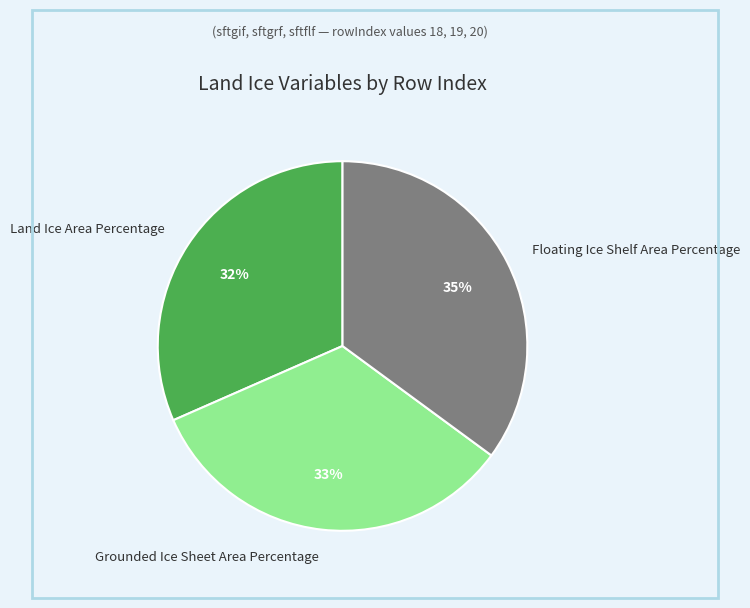

To the nearest percent, what is the combined percentage of Floating Ice Shelf Area Percentage and Grounded Ice Sheet Area Percentage?

68%